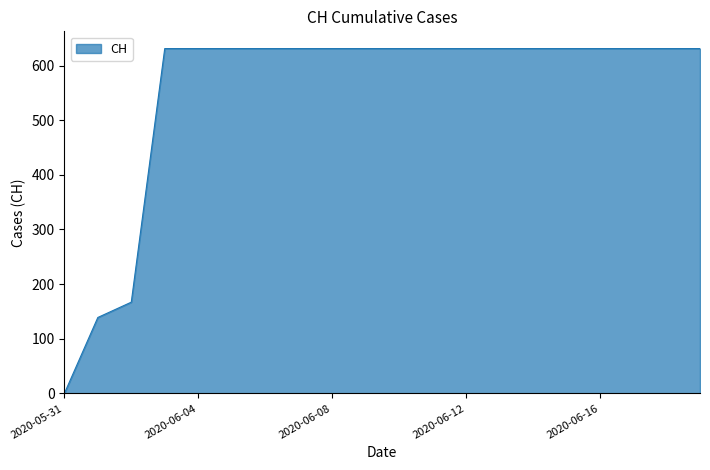

What is the greatest value displayed?

631